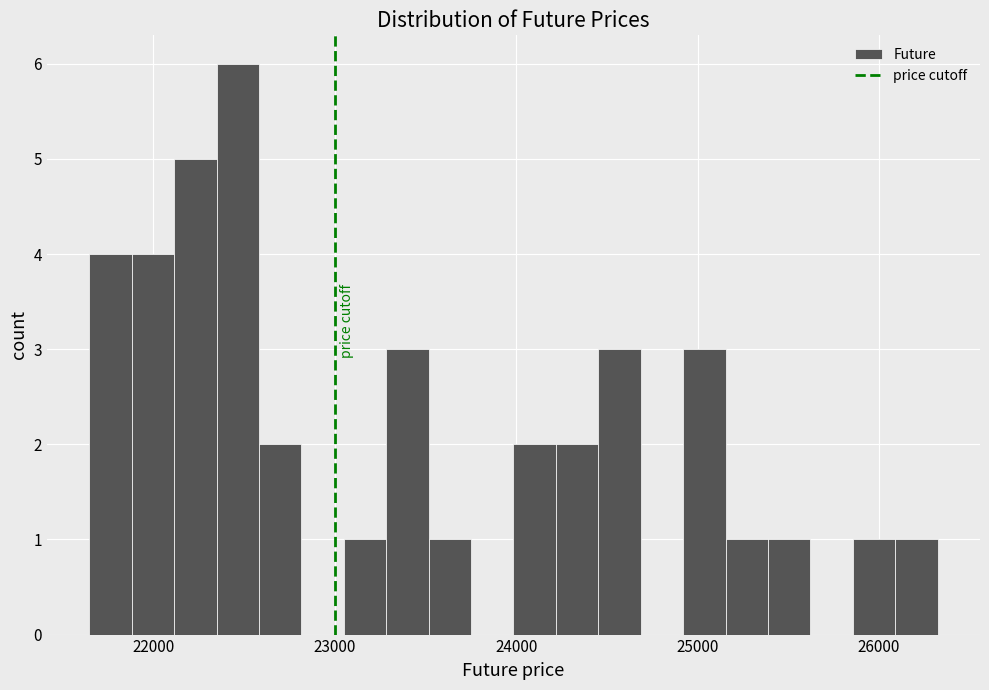

Around what value on the x-axis is the tallest bar? Give the approximate position of its centre, as read against the axis.

22500